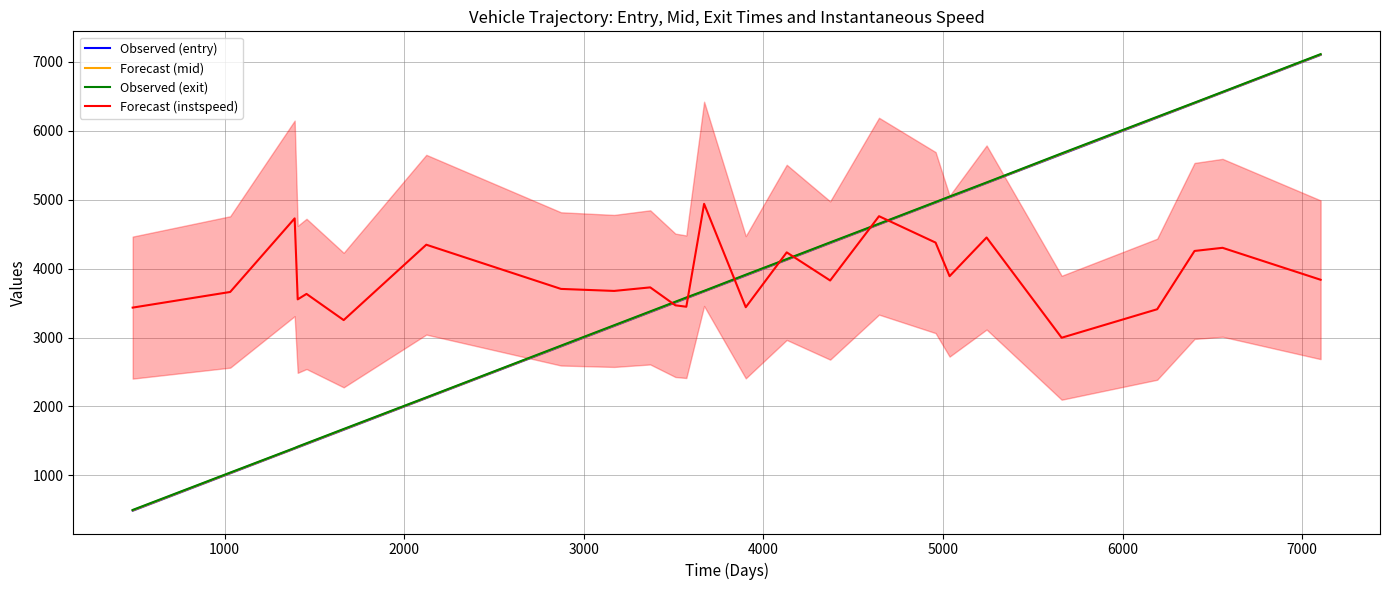

What is the highest value of the Forecast (instspeed) series?

4940.7